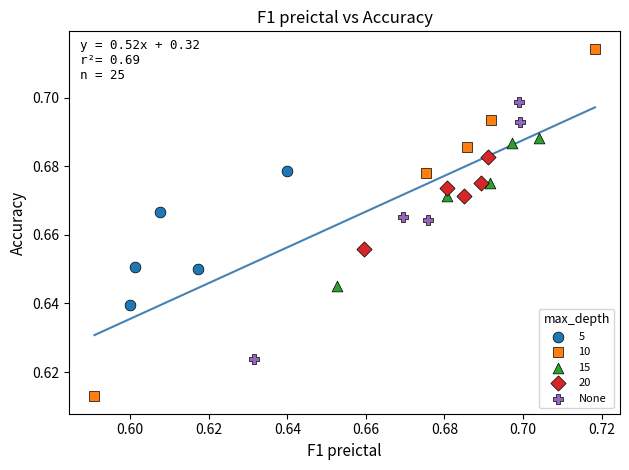

Which series reaches the maximum Y coordinate?

10